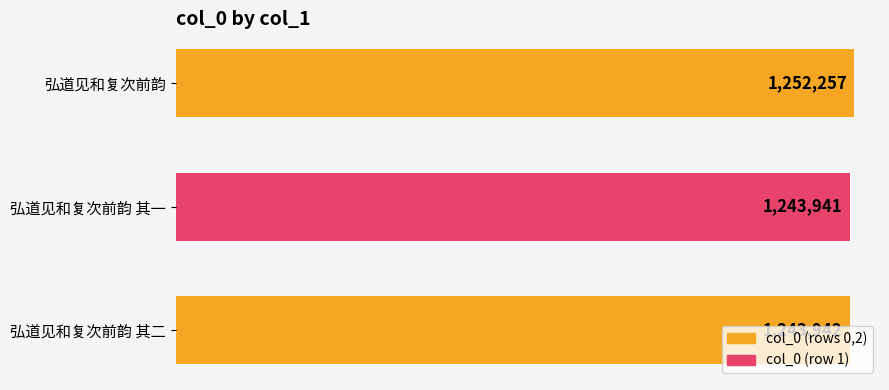

At which label is the value closest to 1248099?

弘道见和复次前韵 其二